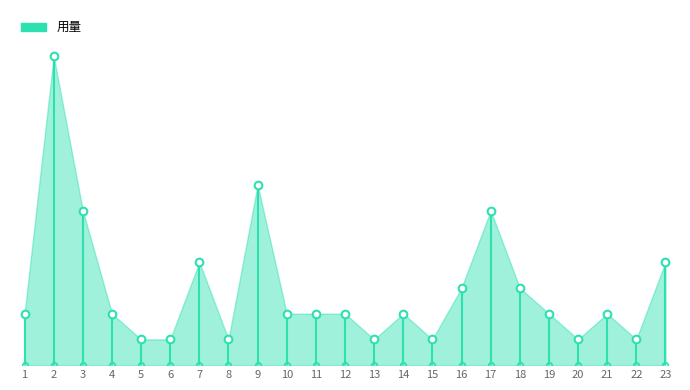

What is the difference between the maximum and minimum values?

11